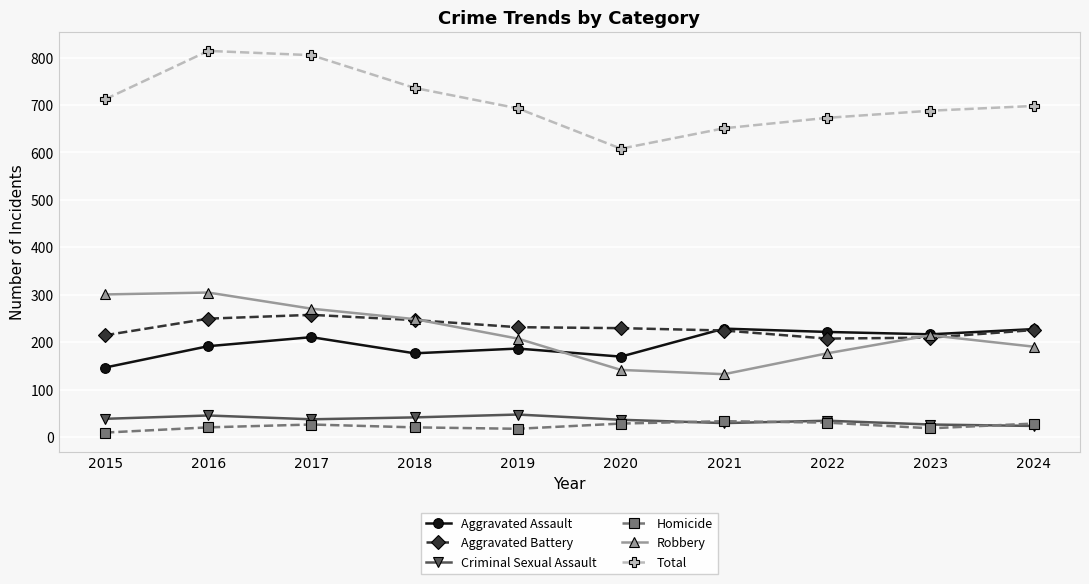

Where does the Aggravated Battery series first go above 230?

2016